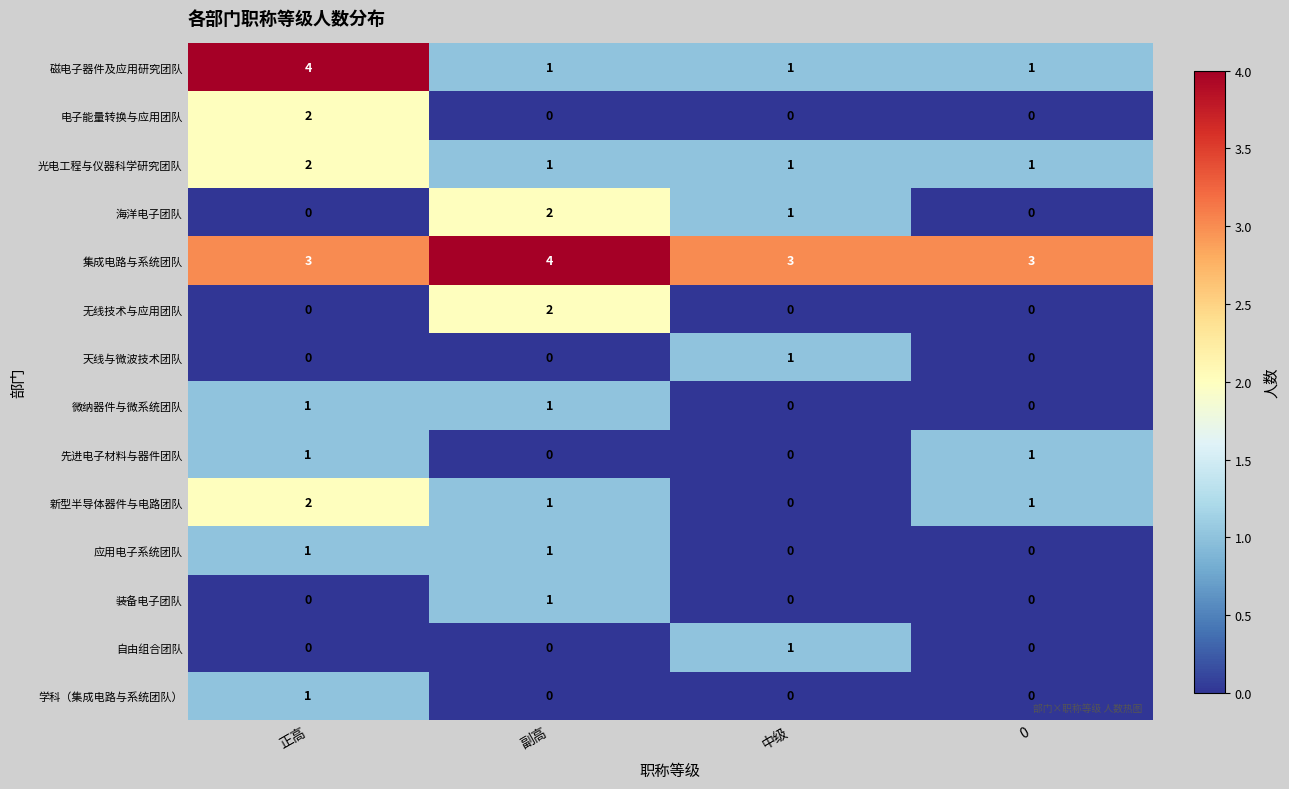

Which series has the widest spread of values?

磁电子器件及应用研究团队